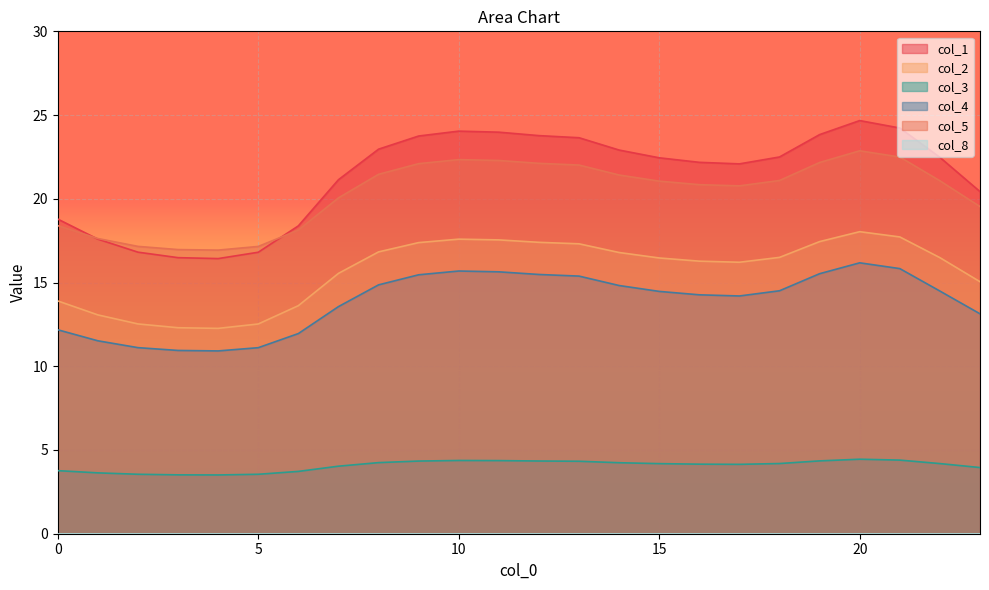

In col_2, how many points are higher than both neighbors (excluding endpoints)?

2